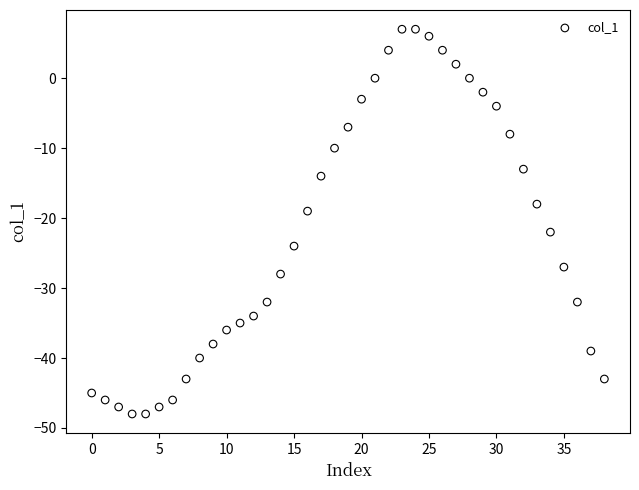

What is the range of Y values (max minus min)?

55